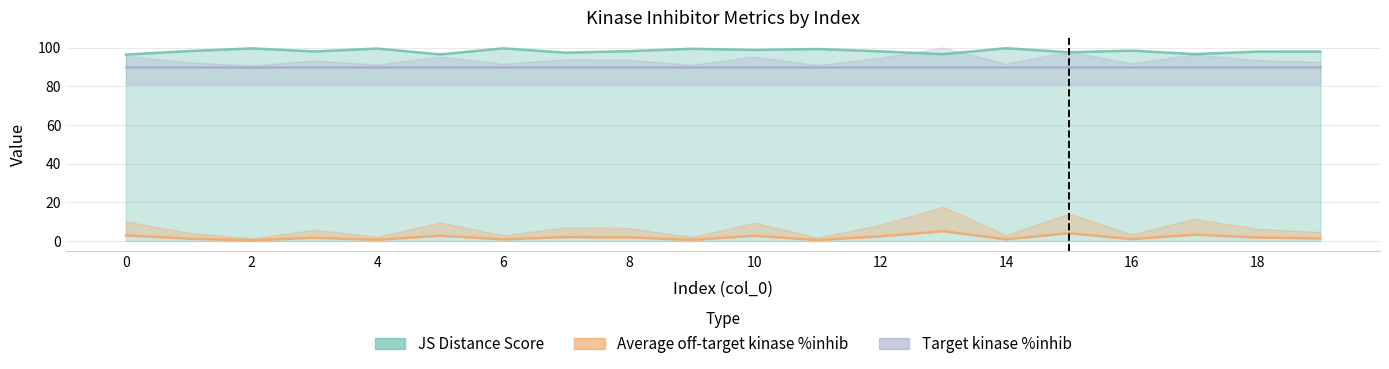

True or false: JS Distance Score has a value of 130.6 at 0.

False